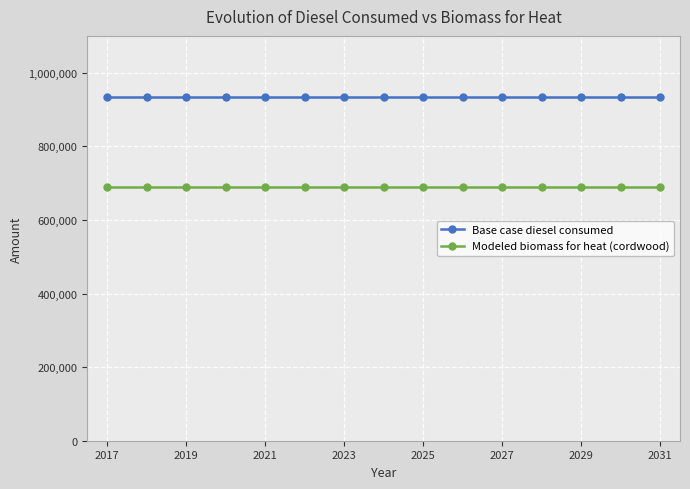

Reading left to right, transcribe all the data shown in this chart.

Base case diesel consumed: 933594.0	933594.0	933594.0	933594.0	933594.0	933594.0	933594.0	933594.0	933594.0	933594.0	933594.0	933594.0	933594.0	933594.0	933594.0
Modeled biomass for heat (cordwood): 690313.0	690313.0	690313.0	690313.0	690313.0	690313.0	690313.0	690313.0	690313.0	690313.0	690313.0	690313.0	690313.0	690313.0	690313.0